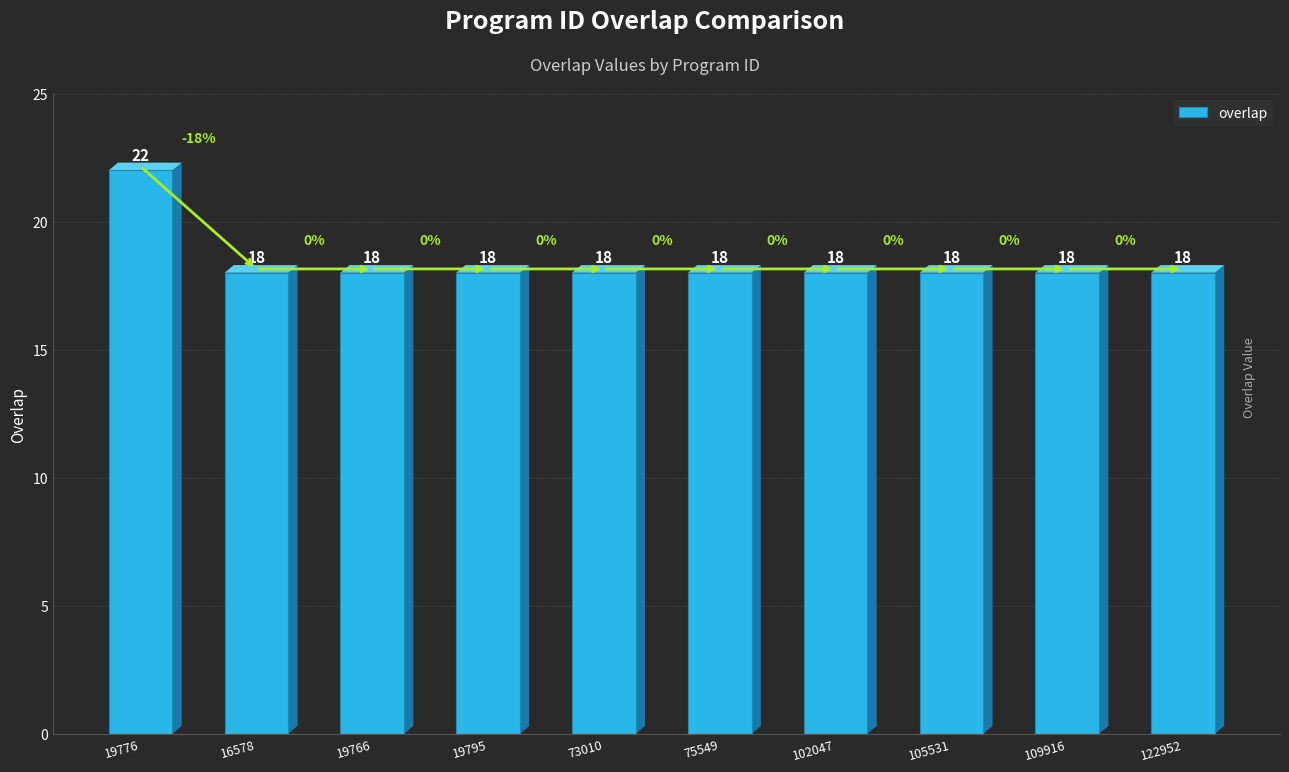

Are the bars grouped side by side (vs. stacked)?

No